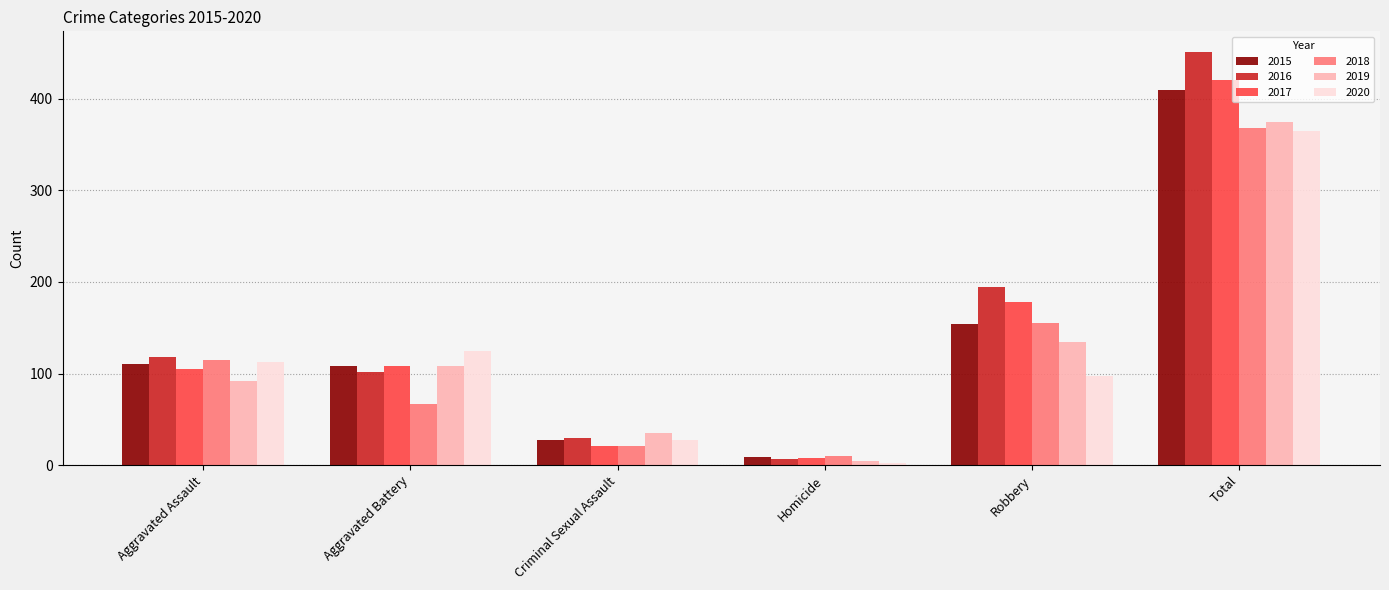

What is the sum of all 2018 values?

736